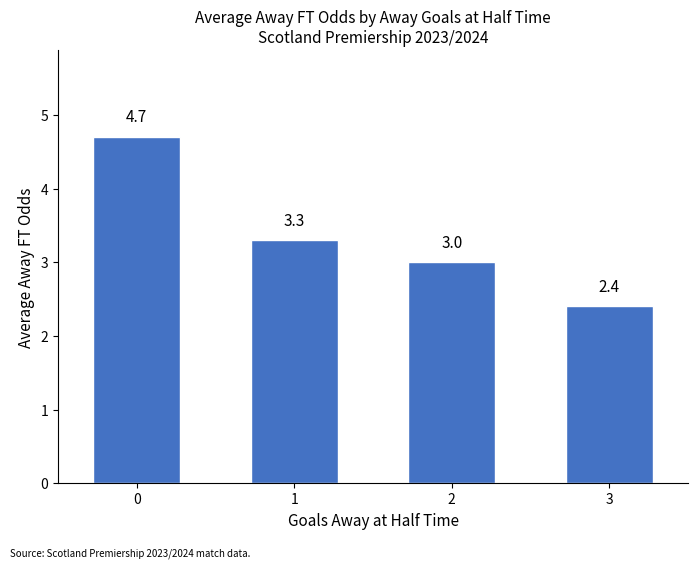

Reading left to right, list all the values displayed in this chart.

0=4.7	1=3.3	2=3.0	3=2.4